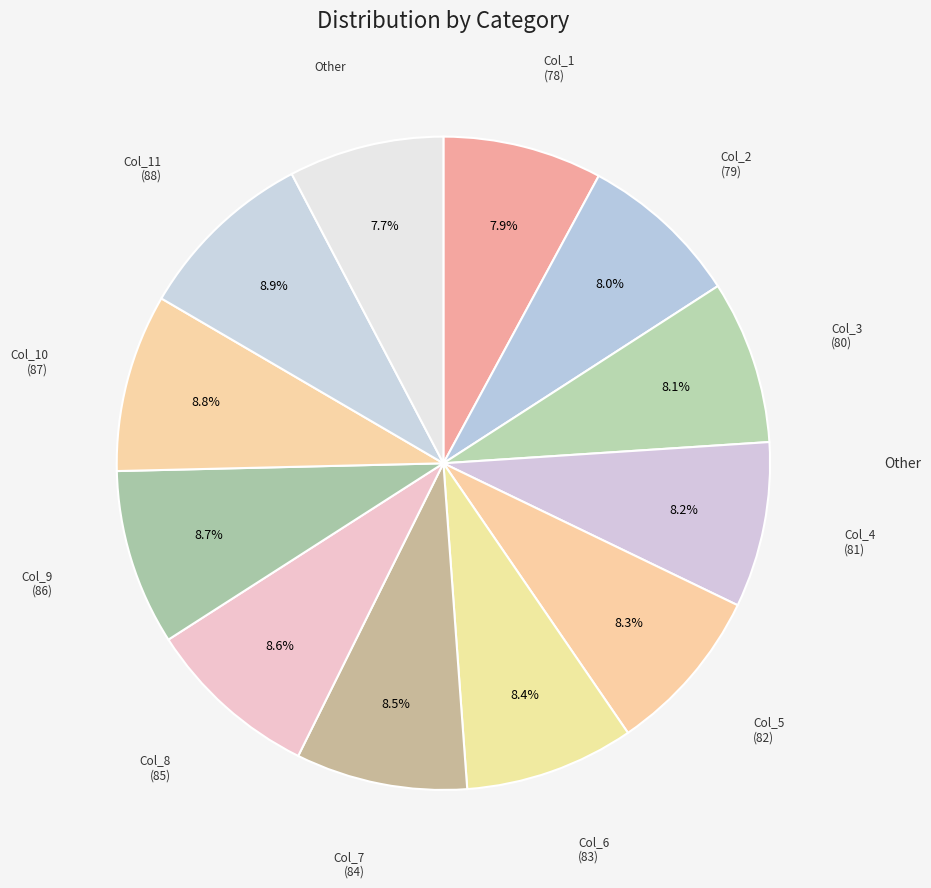

Does any single category account for the majority?

No